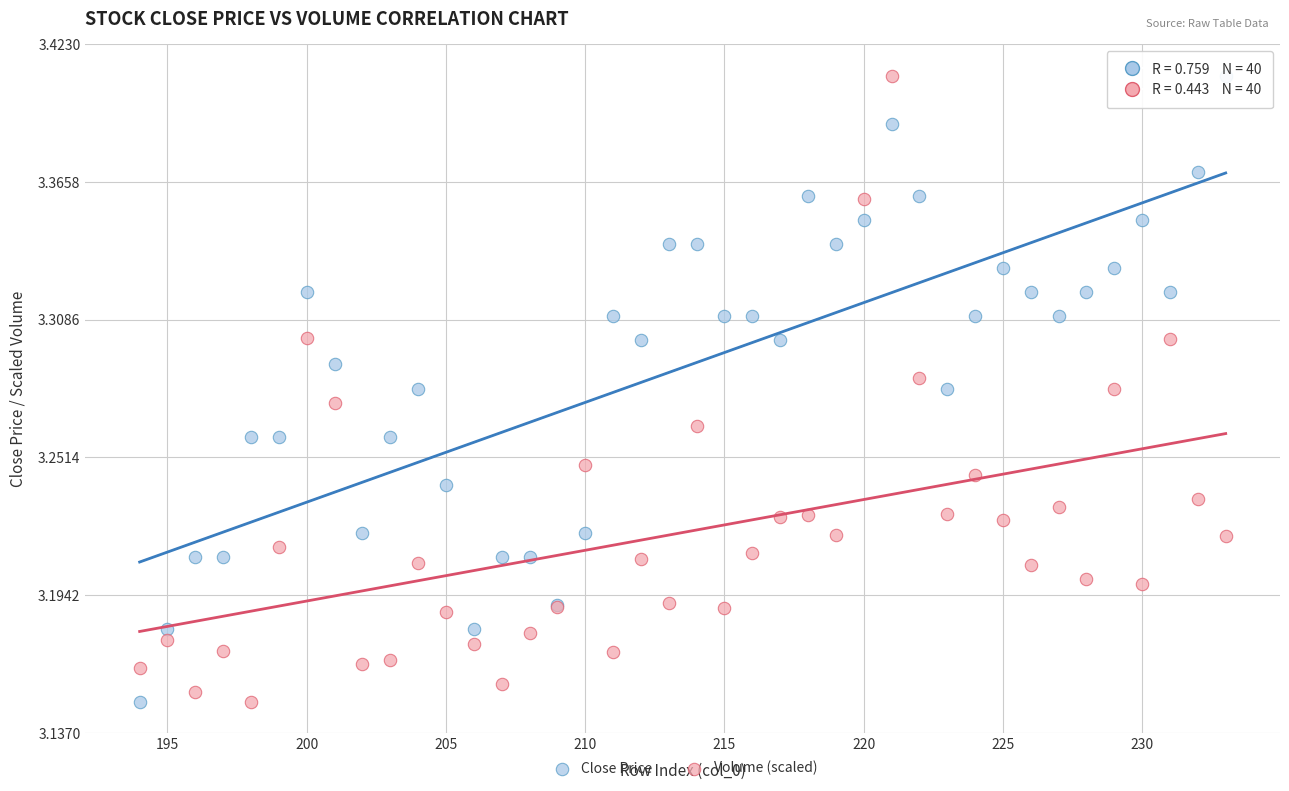

What is the X range (max minus min) for the scatter plot?

39.0